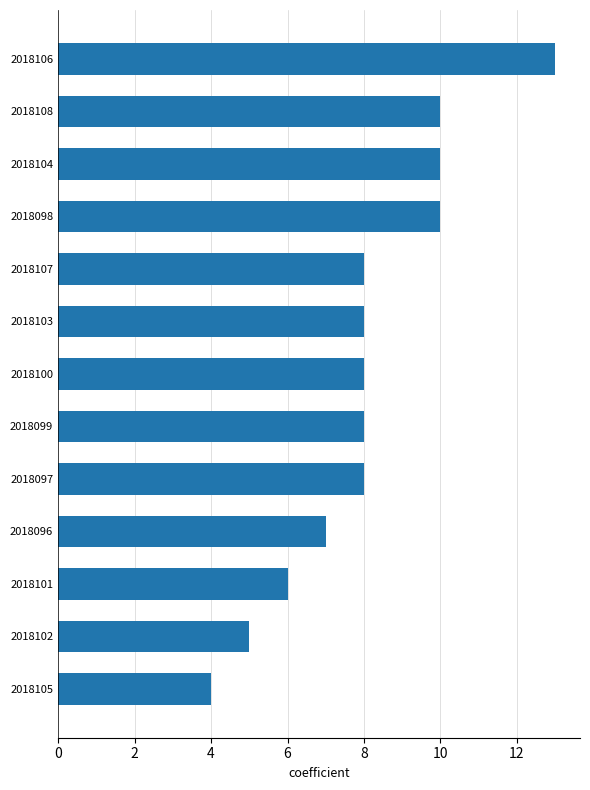

Between 2018101 and 2018106, which is larger?

2018106